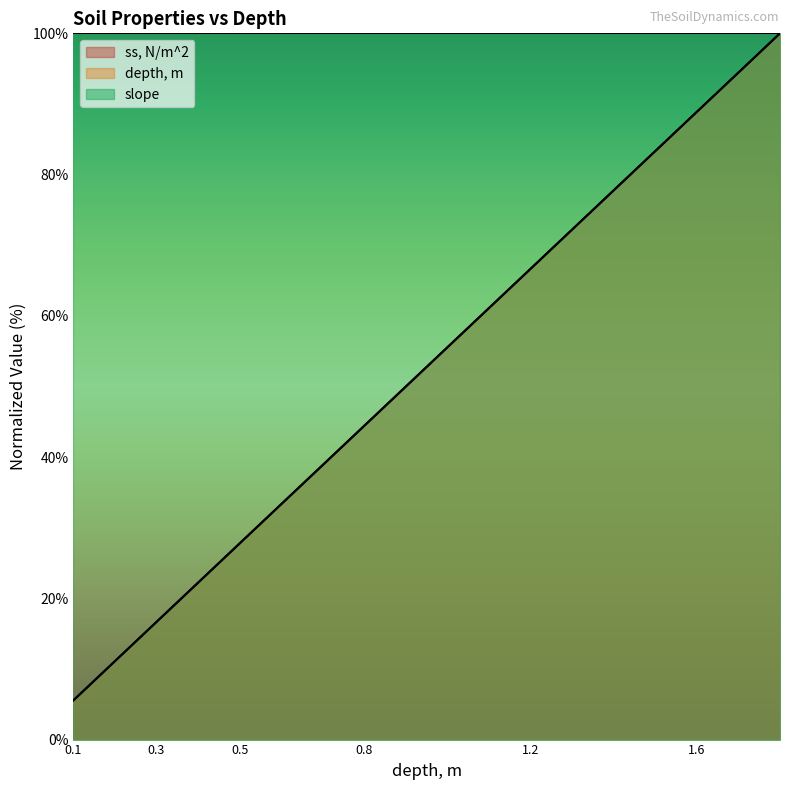

Which series ends up on top after the final intersection of depth, m and ss, N/m^2?

depth, m